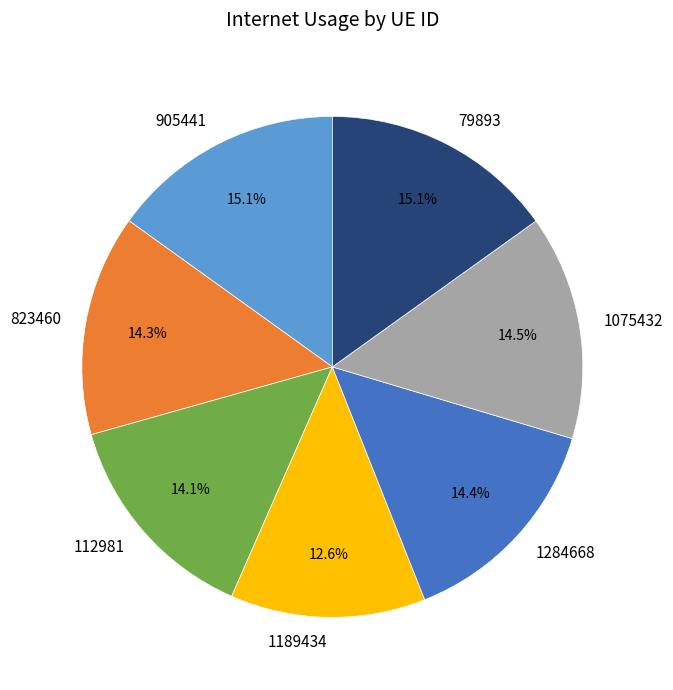

Approximately how many times larger is the value at 1075432 compared to 1284668?

1.0